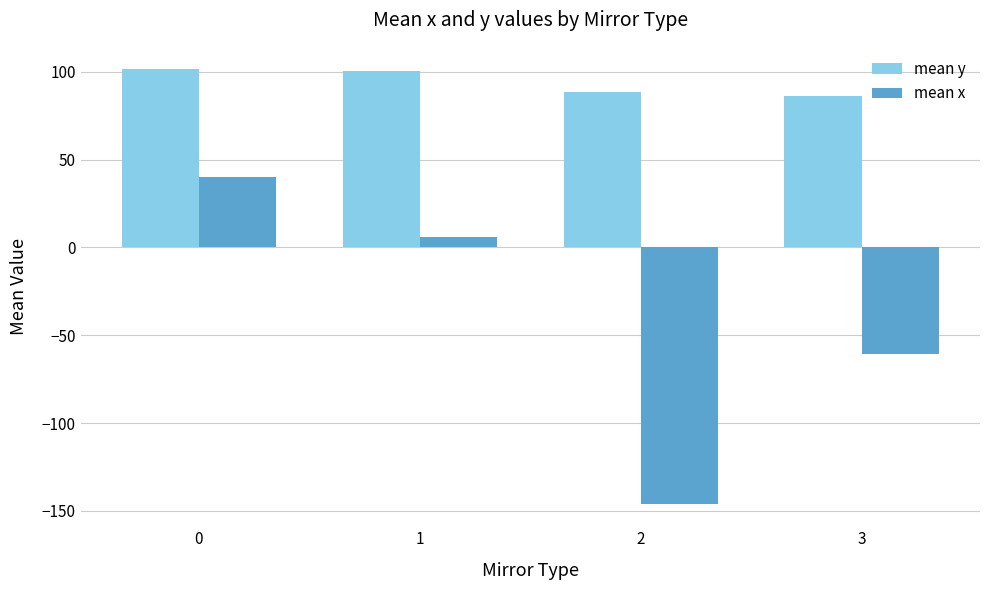

At which category does the chart reach its minimum across all series?

2